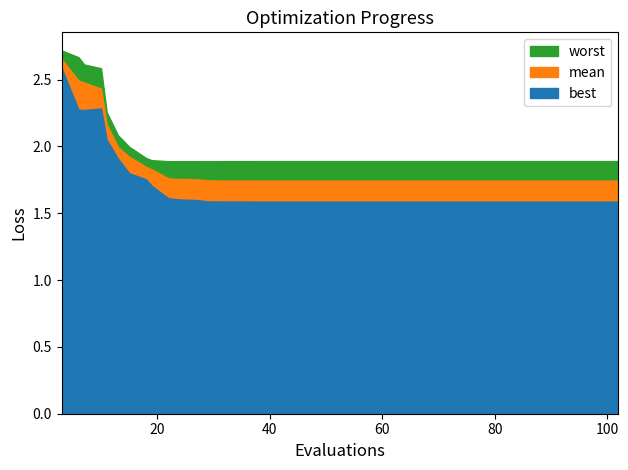

What is the difference between the highest and lowest values at 80?

0.3